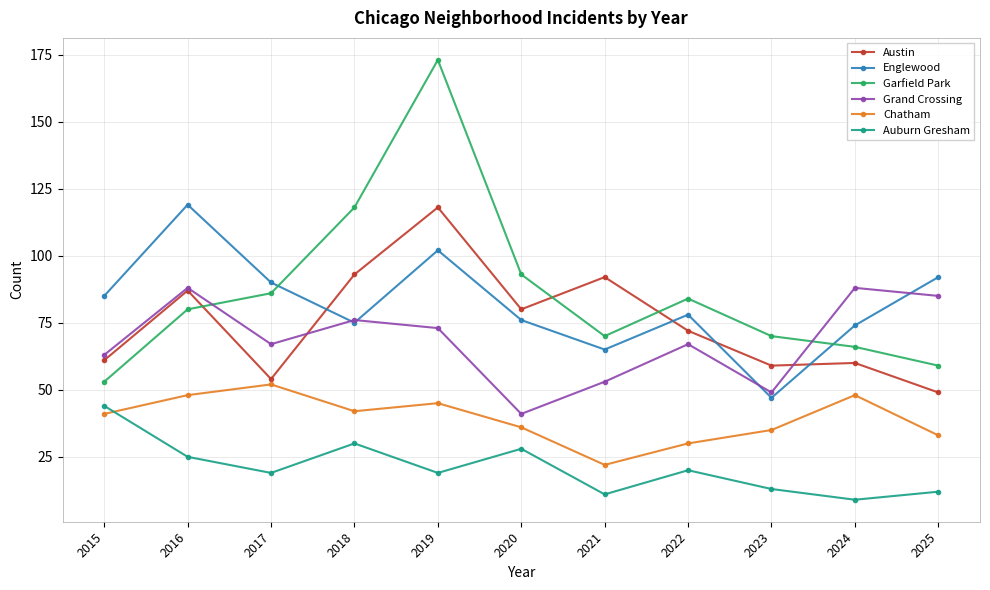

True or false: Austin and Chatham cross at least once.

False